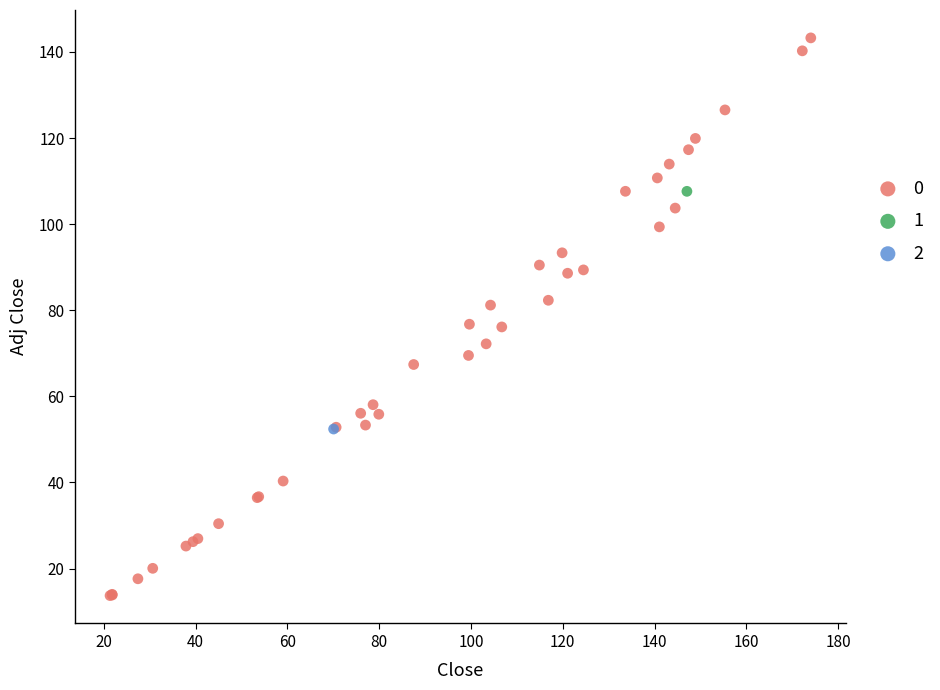

Which series contains the lowest Y value?

0